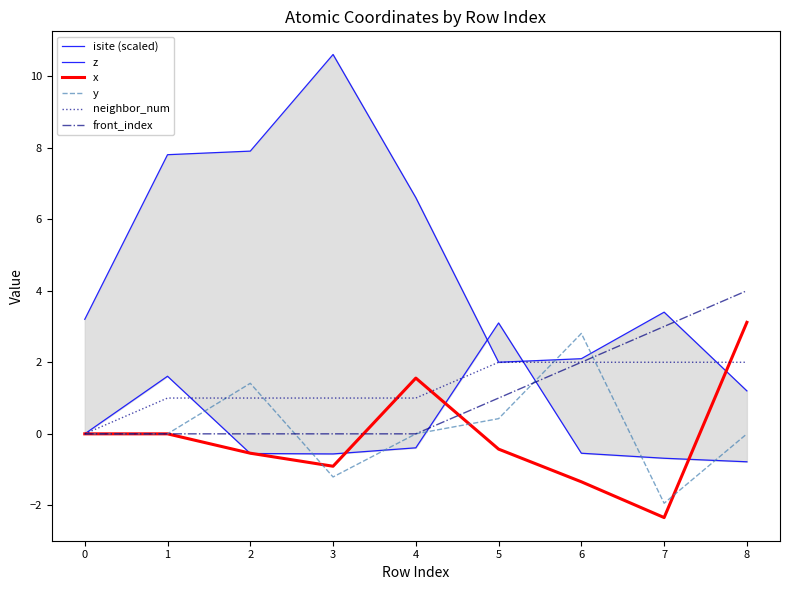

Which category has the lowest value across all series?

7